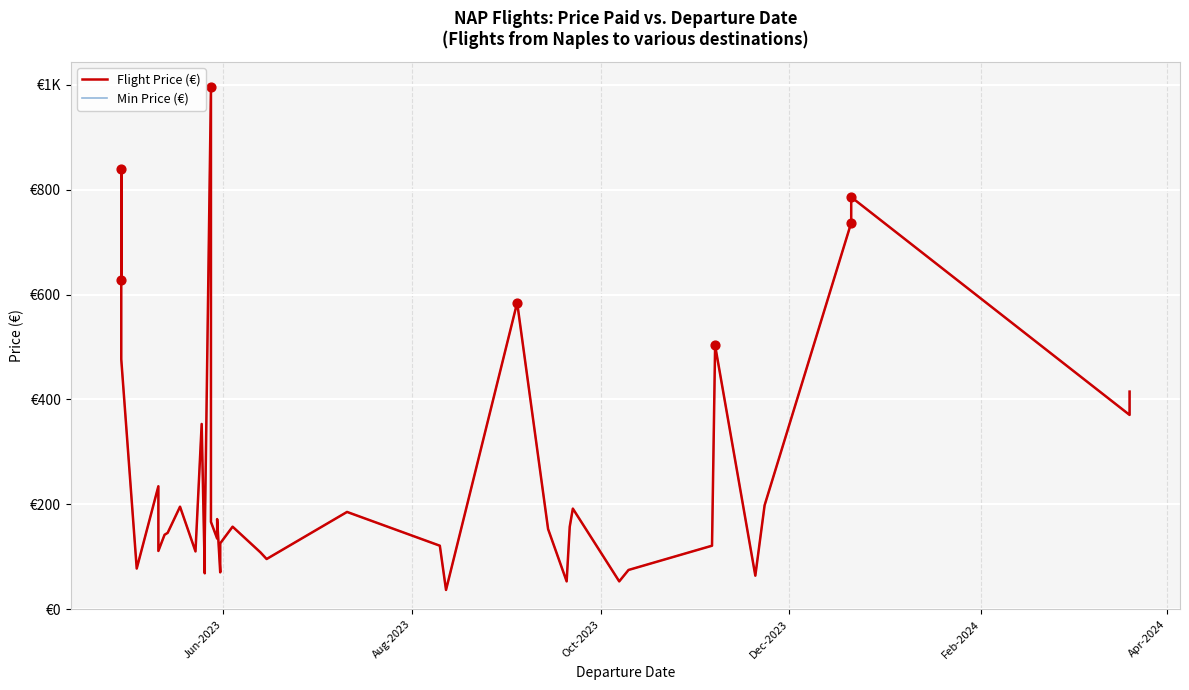

What are all the series names shown in the legend?

Flight Price (€), Min Price (€)